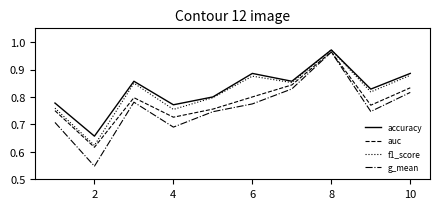

True or false: f1_score and g_mean intersect in this chart.

False